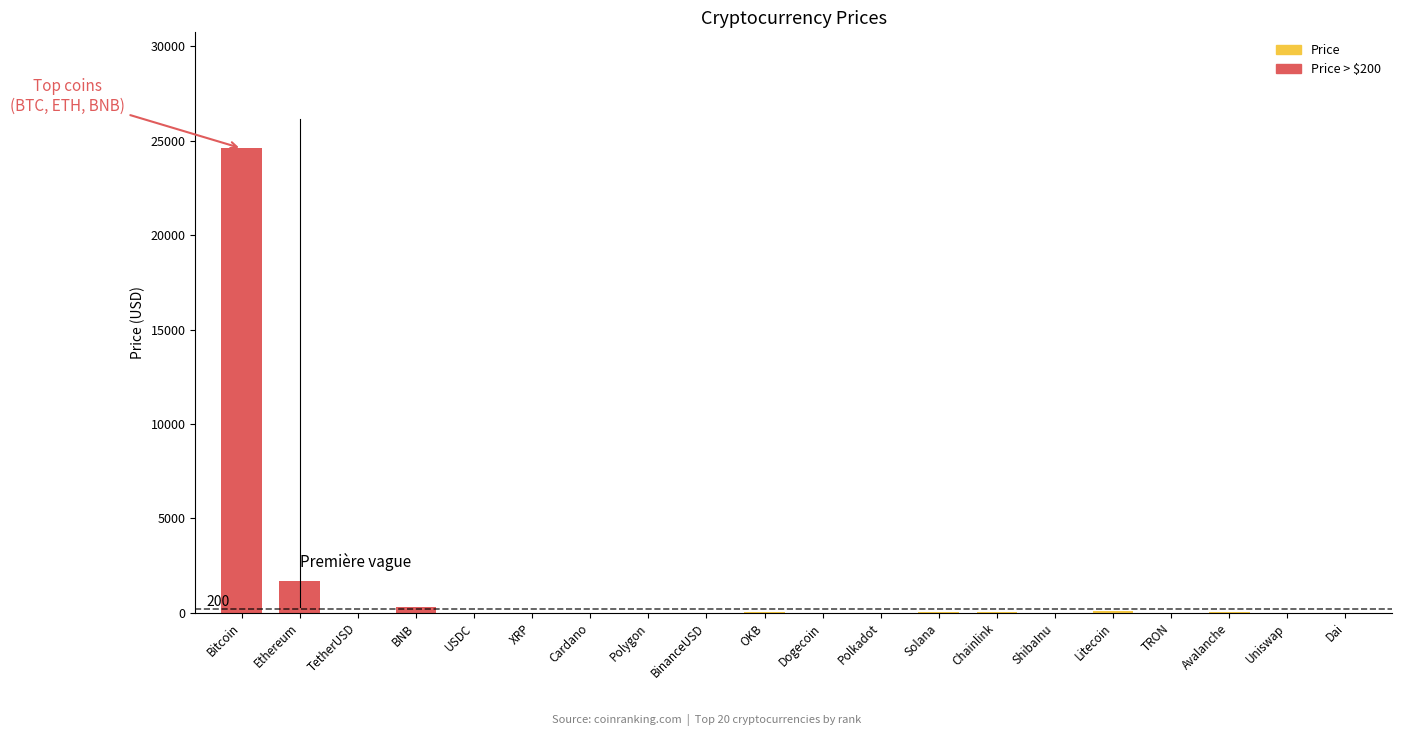

Is it true that the value at Dai is 1.0?

True